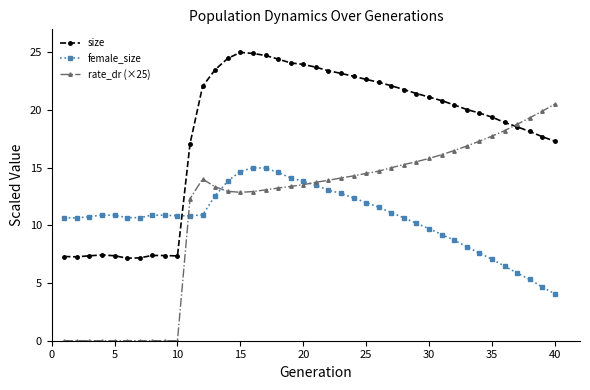

Which series has the largest total across all categories?

size